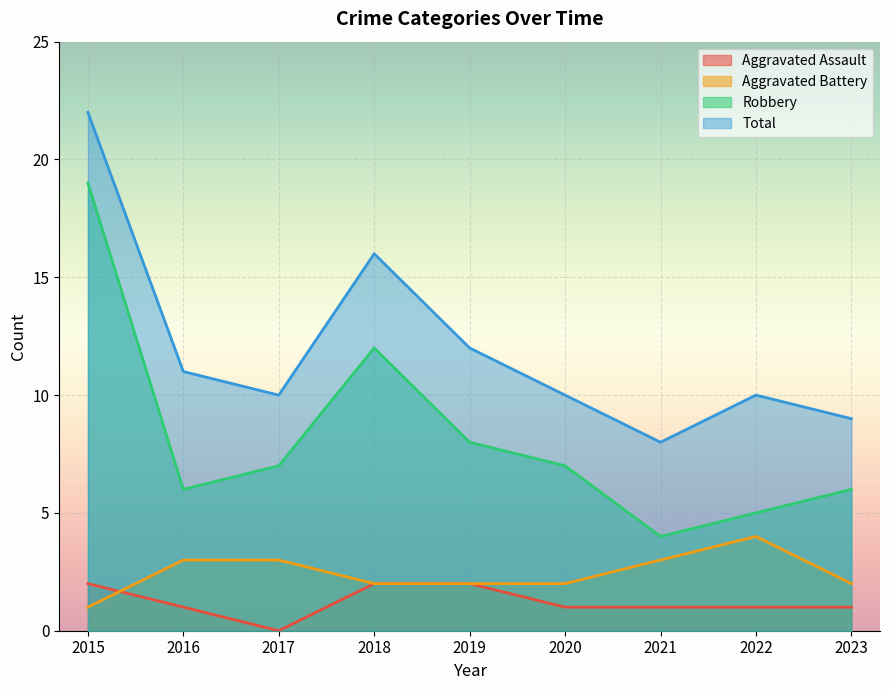

At which category does the chart reach its peak across all series?

2015